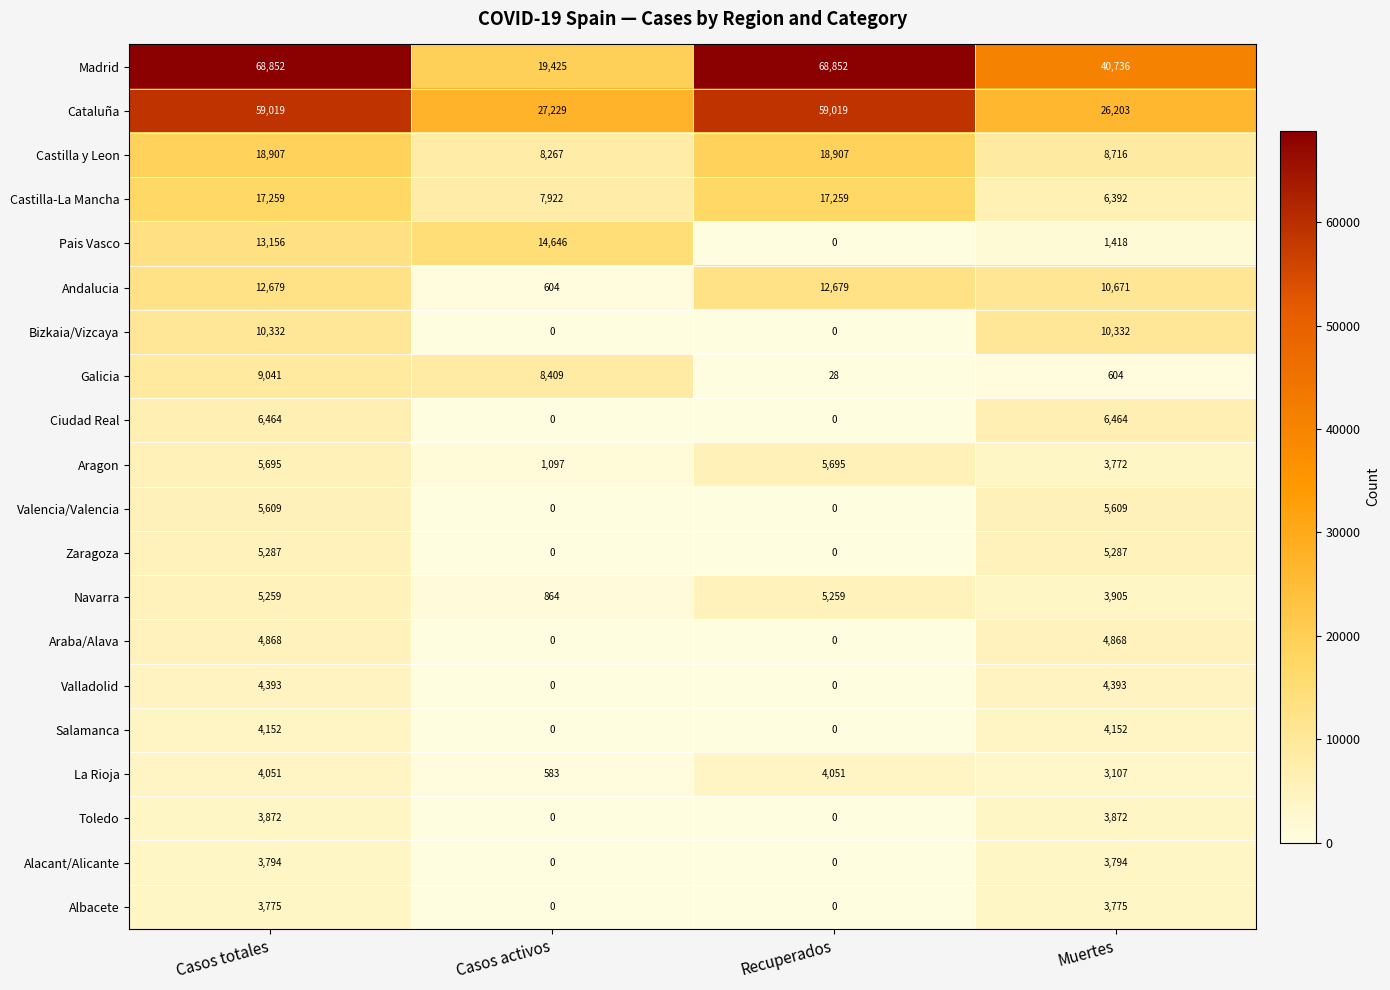

At which category is the sum across all series the highest?

Casos totales